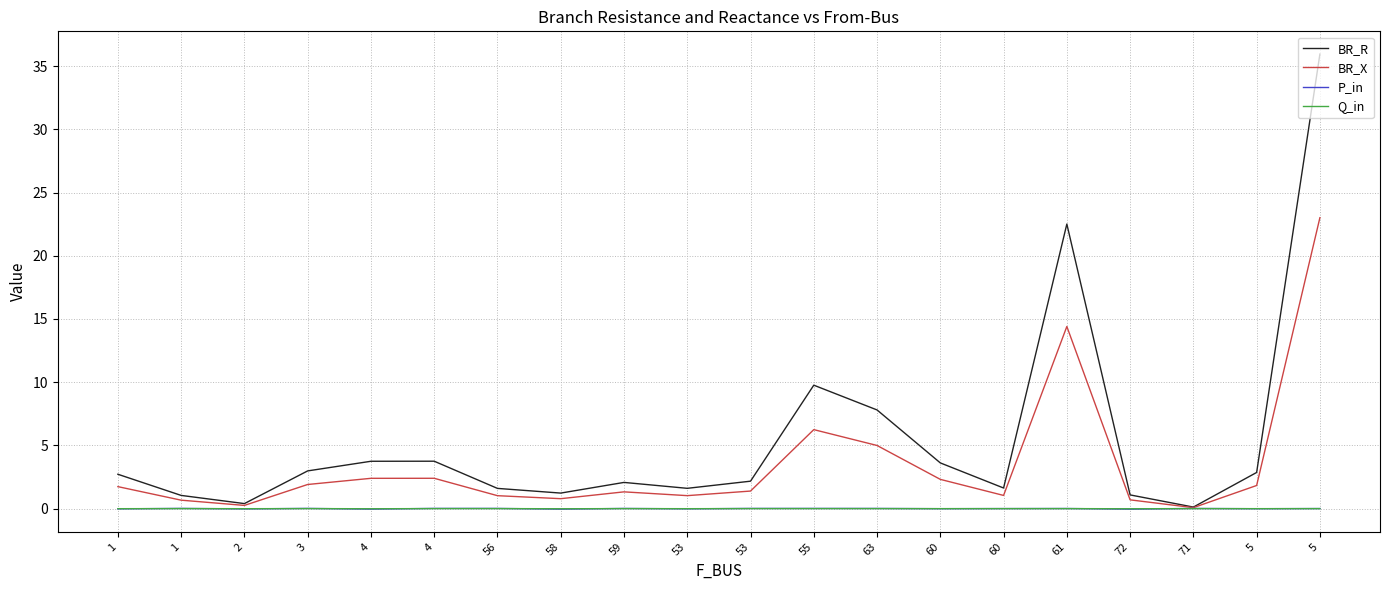

What is the difference between the maximum and minimum values in the BR_X series?

22.9